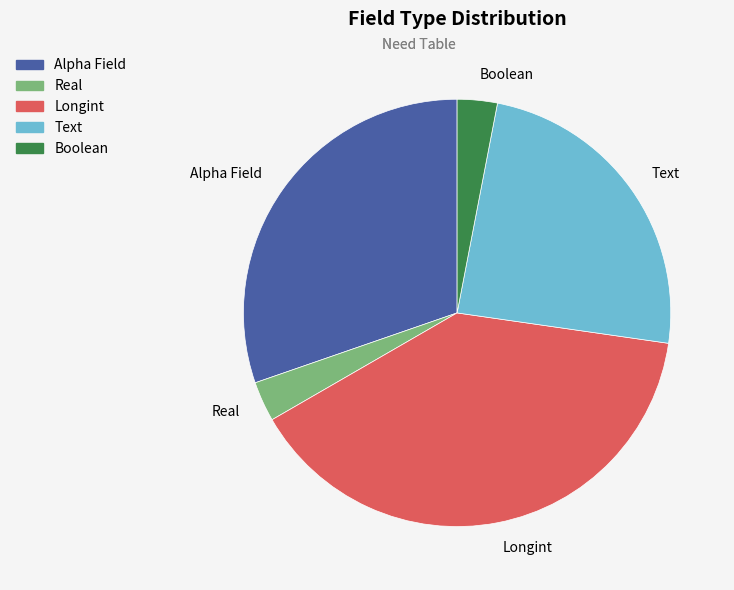

Which slice is the largest?

Longint